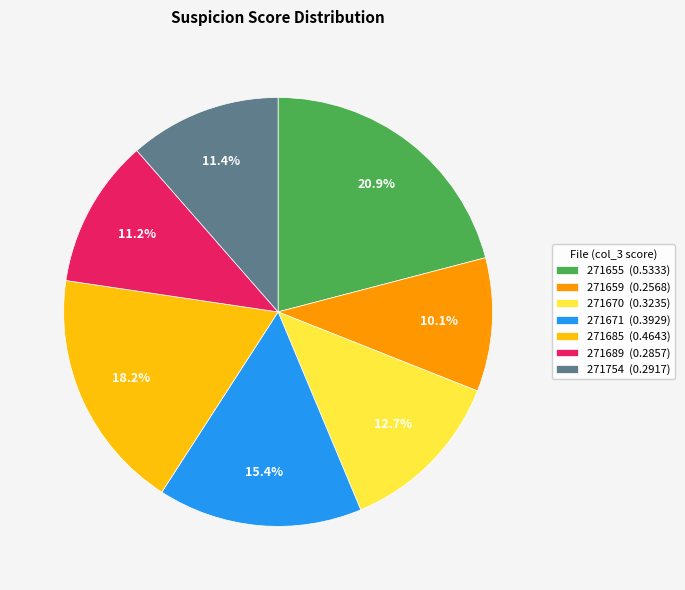

Which slice is the smallest?

271659 (0.2568)